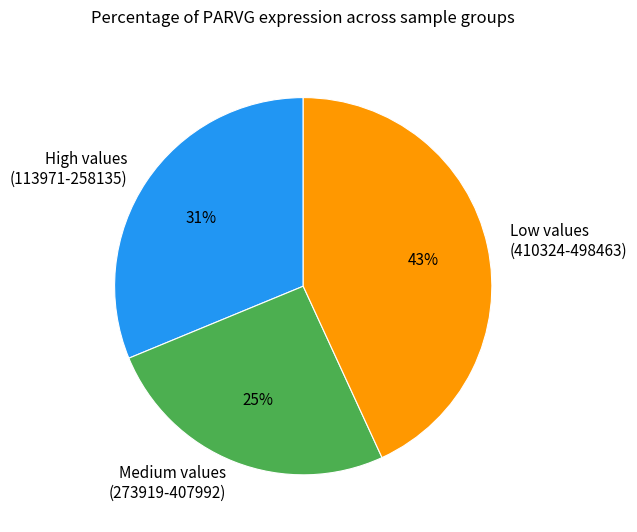

Is there any slice that represents more than half of the pie?

No